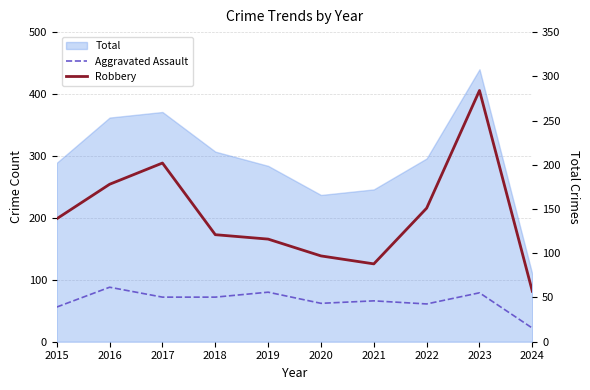

True or false: Robbery has more than 0 interior local peaks.

True